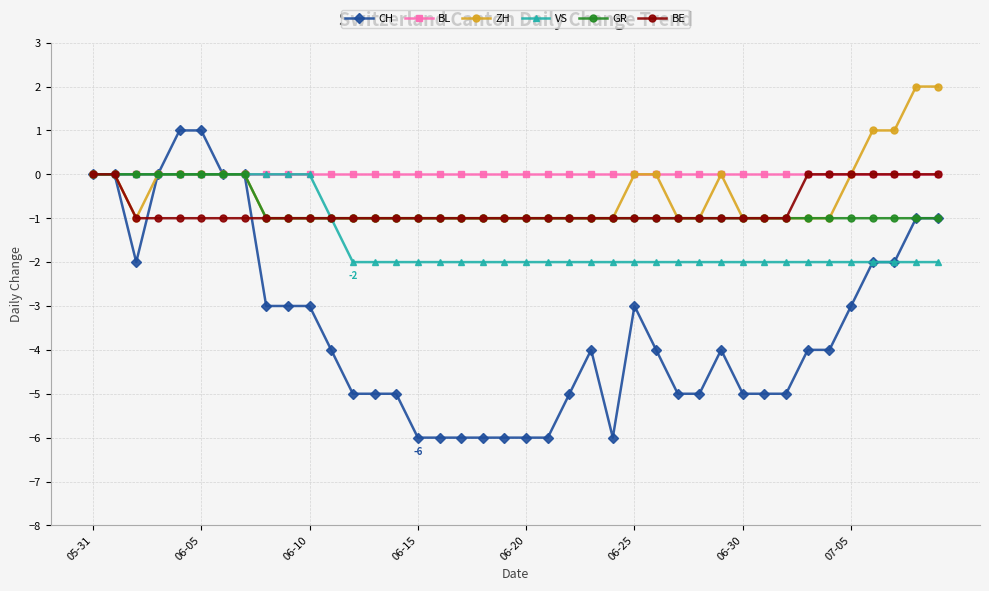

What is the minimum value shown in the chart?

-6